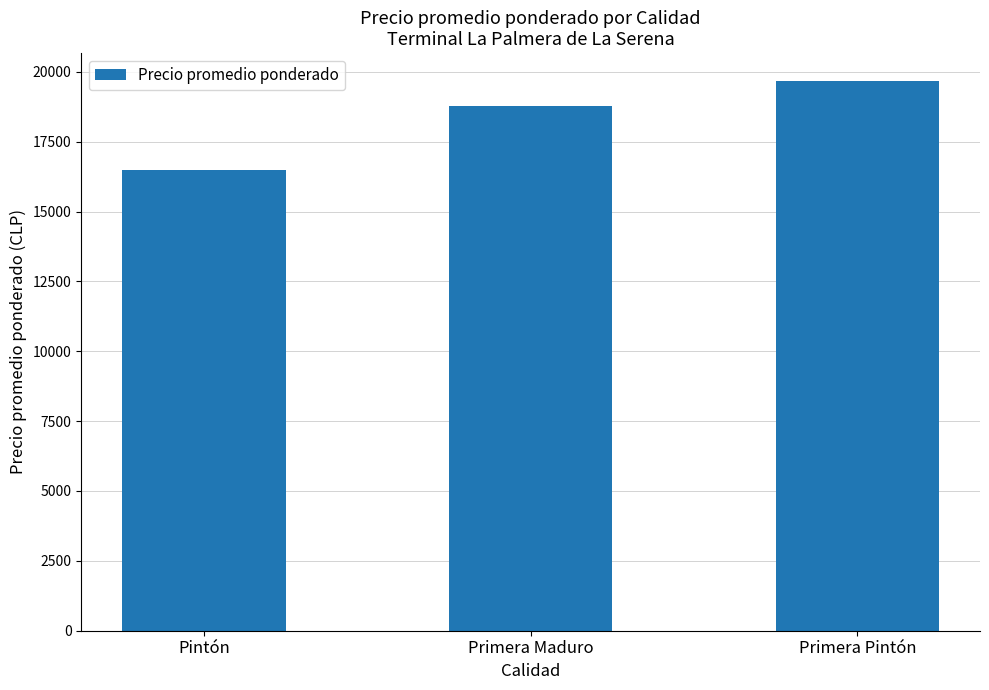

List the labels in order of value, smallest first.

Pintón, Primera Maduro, Primera Pintón